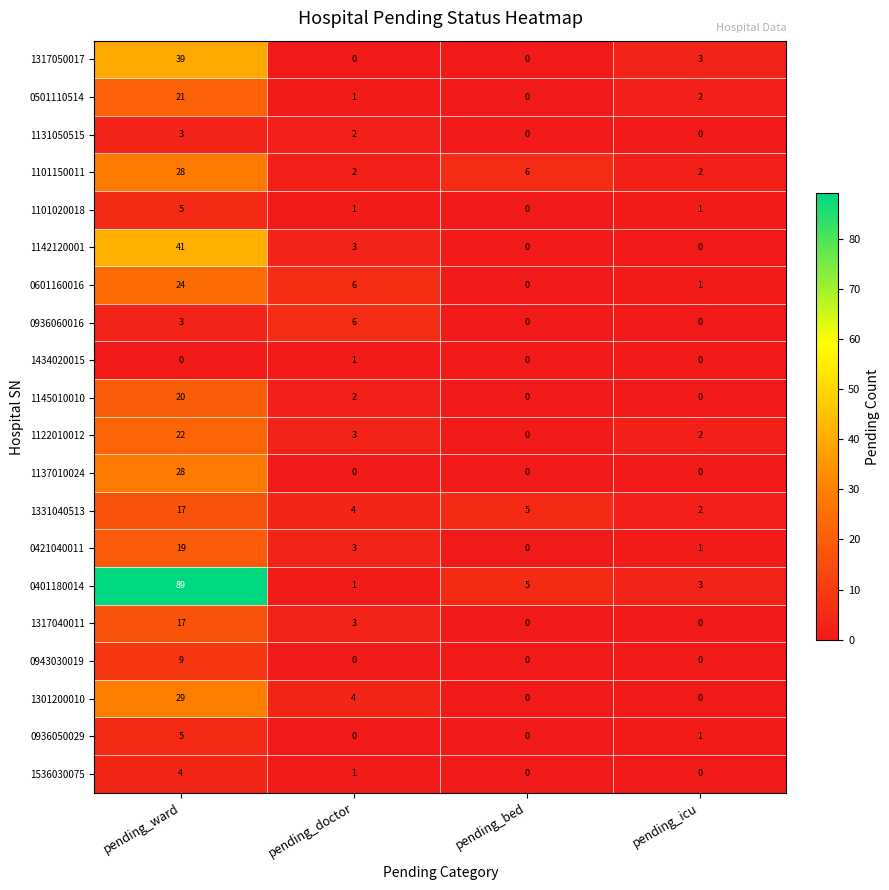

Where is 1145010010 nearest to the value 10?

pending_doctor